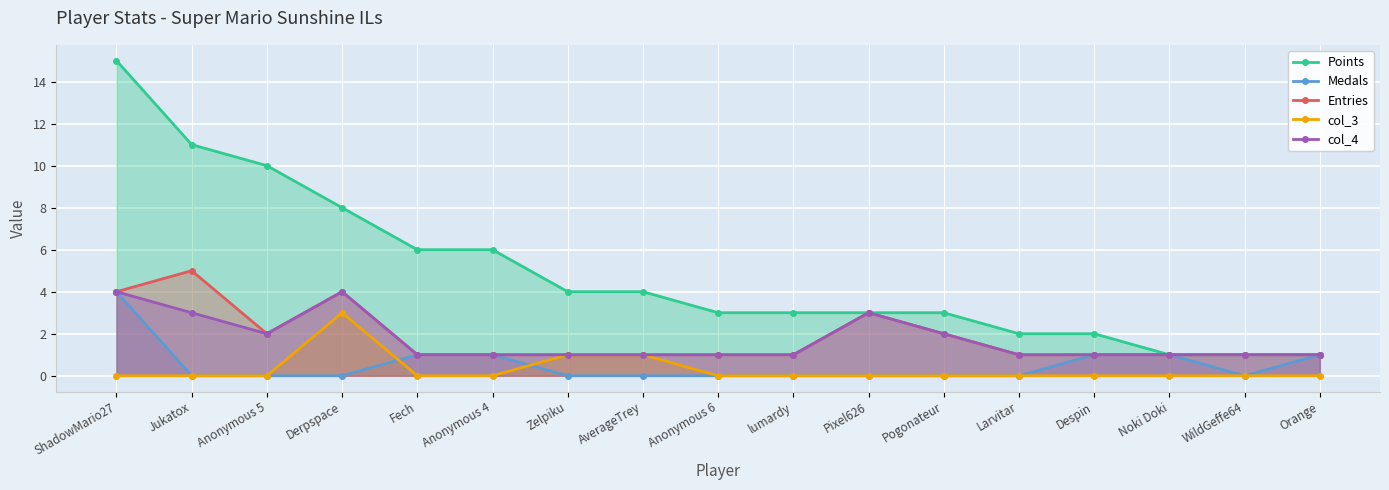

What is the maximum value shown in the chart?

15